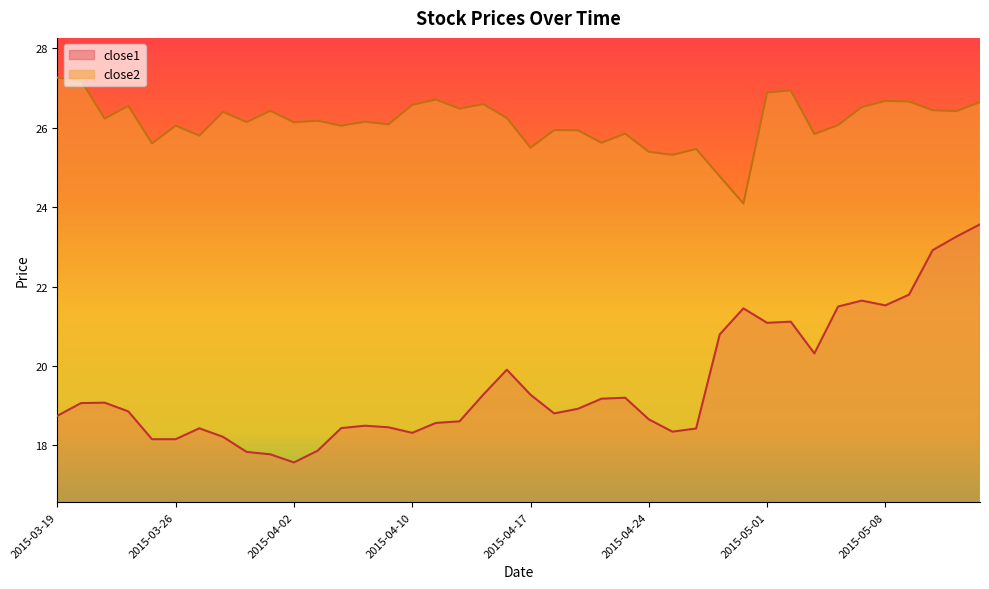

Reading left to right, transcribe all the data shown in this chart.

close1: 18.7	19.1	19.1	18.9	18.2	18.2	18.4	18.2	17.8	17.8	17.6	17.9	18.4	18.5	18.5	18.3	18.6	18.6	19.3	19.9	19.3	18.8	18.9	19.2	19.2	18.7	18.3	18.4	20.8	21.4	21.1	21.1	20.3	21.5	21.6	21.5	21.8	22.9	23.3	23.6
close2: 27.3	27.2	26.2	26.6	25.6	26.1	25.8	26.4	26.1	26.4	26.1	26.2	26.1	26.1	26.1	26.6	26.7	26.5	26.6	26.2	25.5	25.9	25.9	25.6	25.9	25.4	25.3	25.5	24.8	24.1	26.9	26.9	25.8	26.1	26.5	26.7	26.7	26.4	26.4	26.6